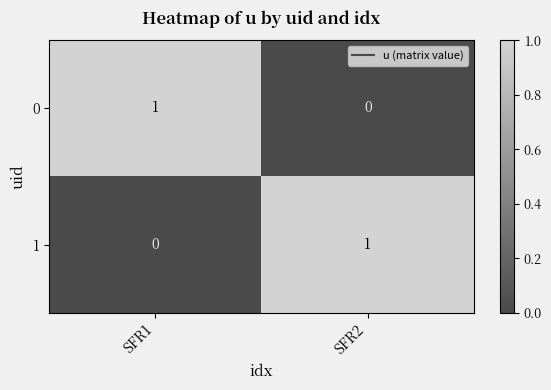

What is the greatest value displayed?

1